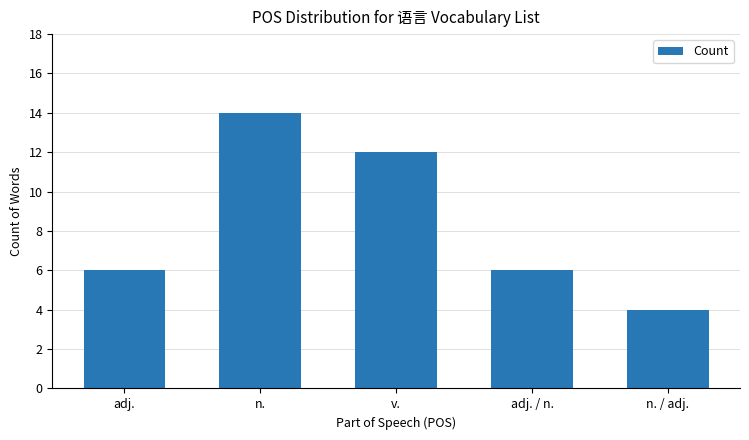

What is the ratio of the value at adj. / n. to the value at n.?

0.4